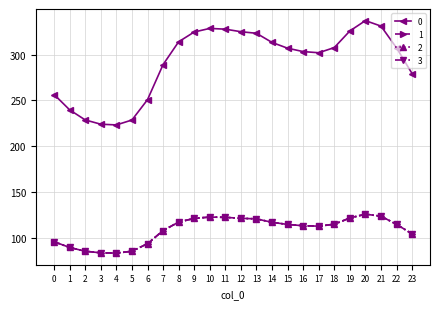

Does the chart have visible grid lines?

Yes